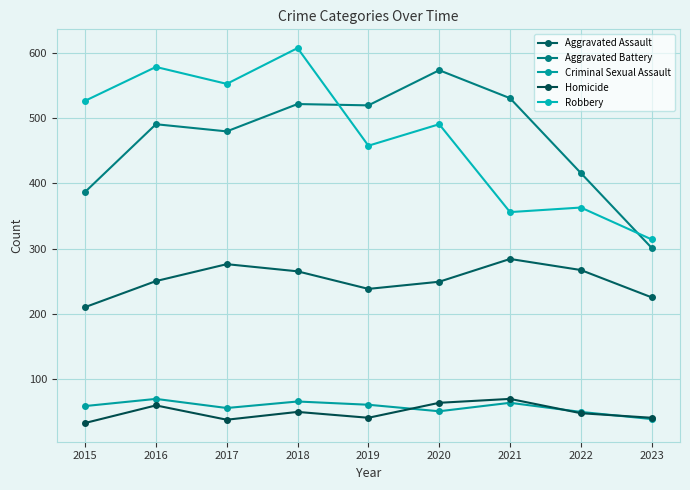

Reading left to right, transcribe all the data shown in this chart.

Aggravated Assault: 210	250	276	265	238	249	284	267	225
Aggravated Battery: 387	491	480	522	520	574	531	416	301
Criminal Sexual Assault: 58	69	55	65	60	50	63	49	38
Homicide: 32	59	37	49	40	63	69	47	40
Robbery: 527	579	553	608	458	491	356	363	314